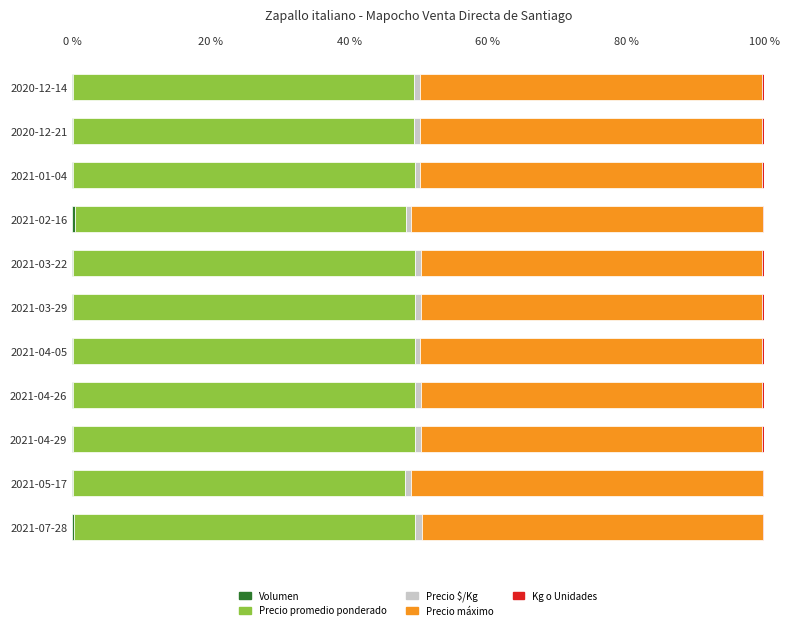

How many distinct data groups are displayed?

5